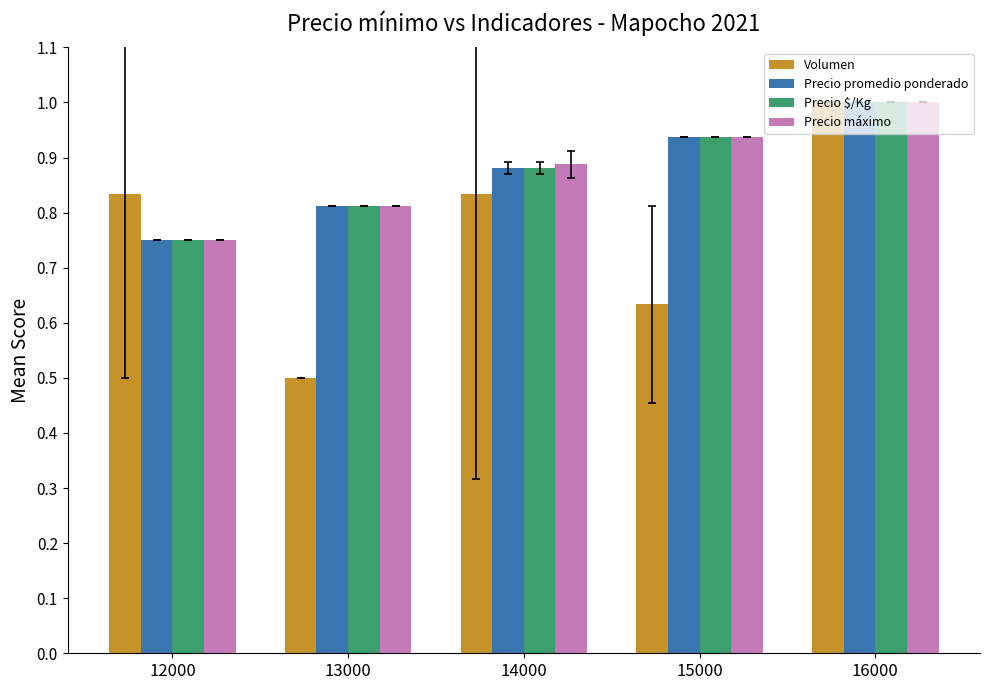

The value of Volumen at 14000 is 1.3. True or false?

False